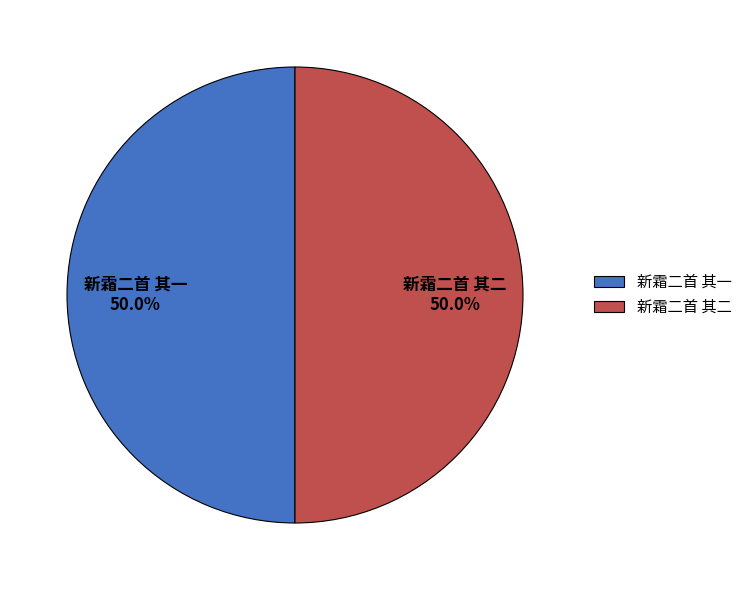

To the nearest percent, what is the combined percentage of 新霜二首 其一 and 新霜二首 其二?

100%